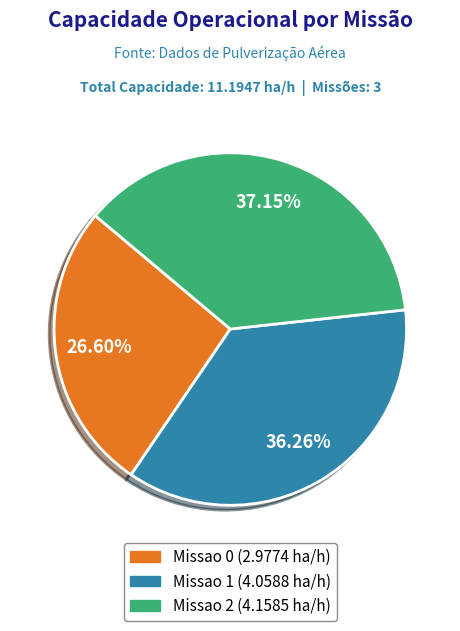

Is Missao 0 the majority of the pie?

No